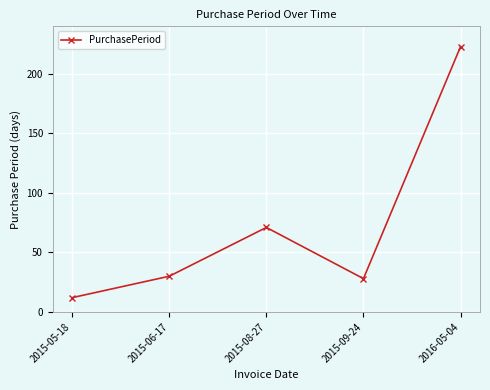

What is the label of the 5th point from the right?

2015-05-18